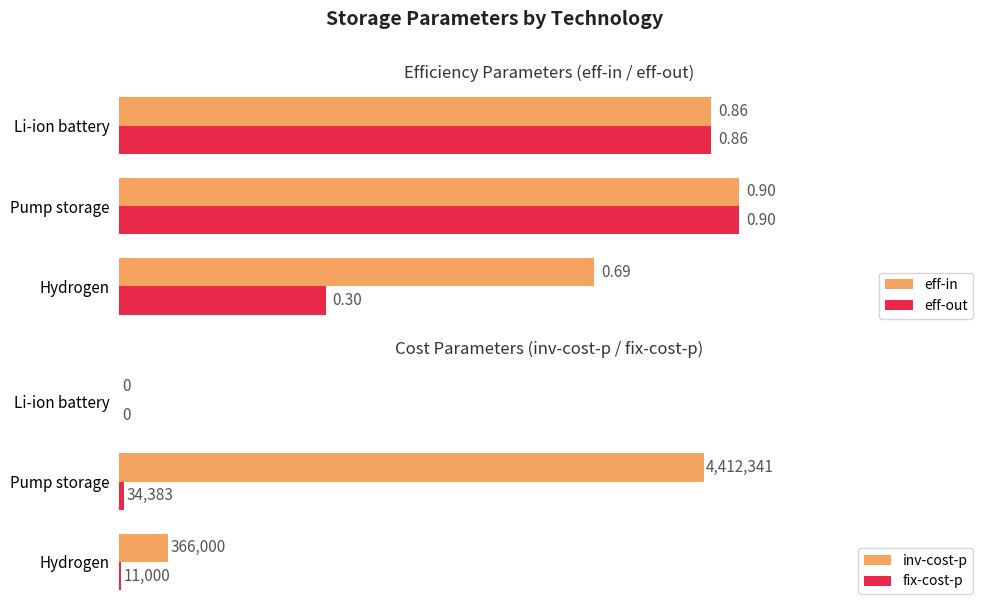

What is the value of the eff-in bar at the 1st from the left?

0.7